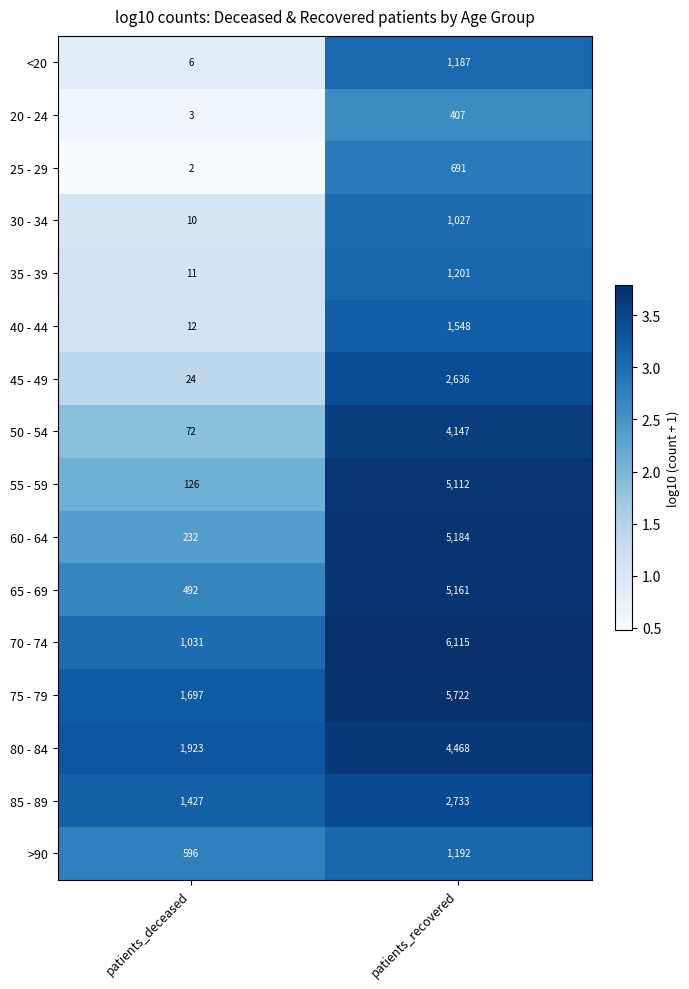

What is the average value of the 20 - 24 series?

205